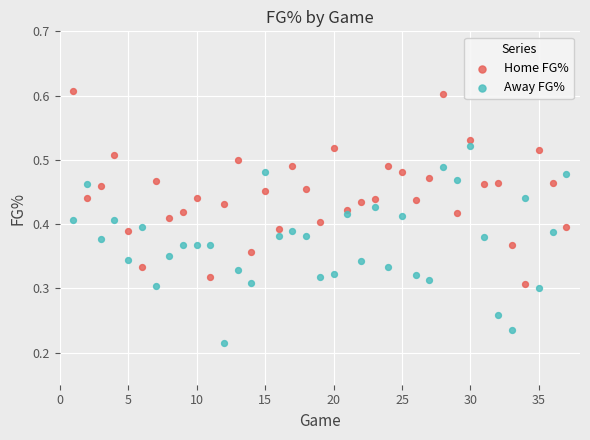

Which series reaches the minimum Y coordinate?

Away FG%